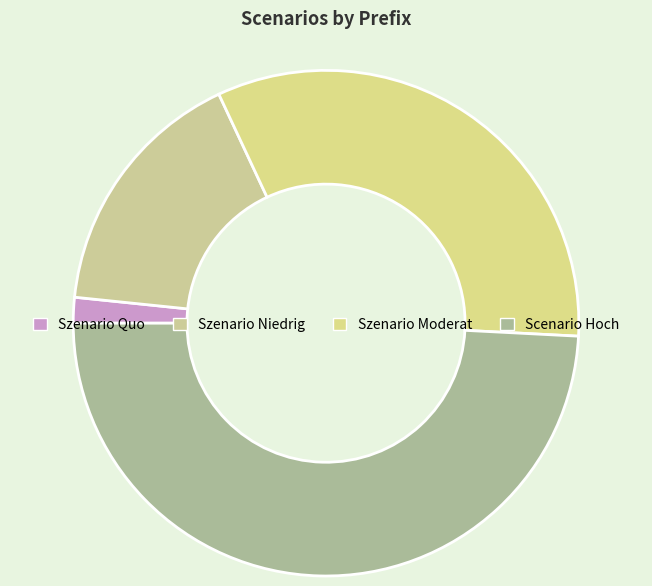

Is there a majority slice in this chart?

No